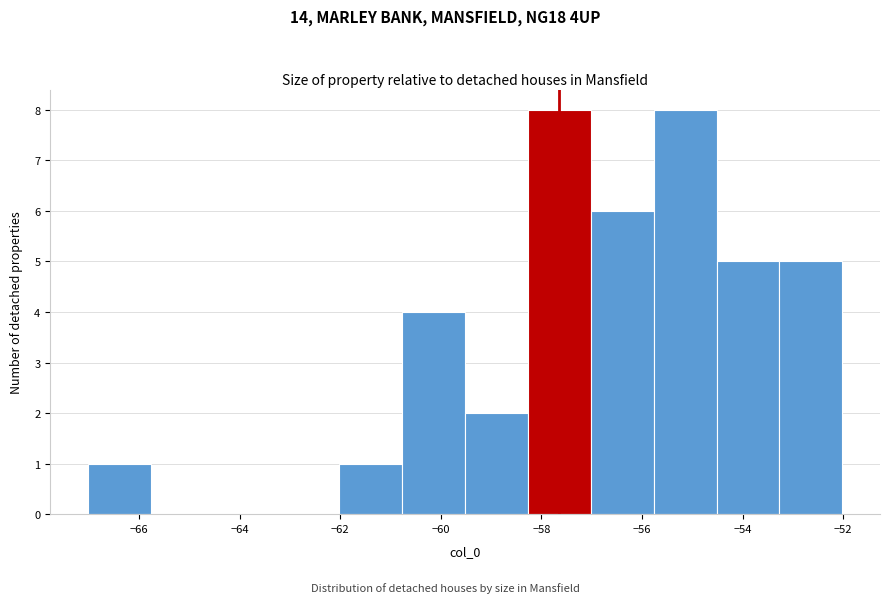

How tall is the bar that spans -57.0 to -55.8 on the x-axis? Neither the bar edges nor the heights are printed on the chart, so give them approximately, as read against the axes.

6